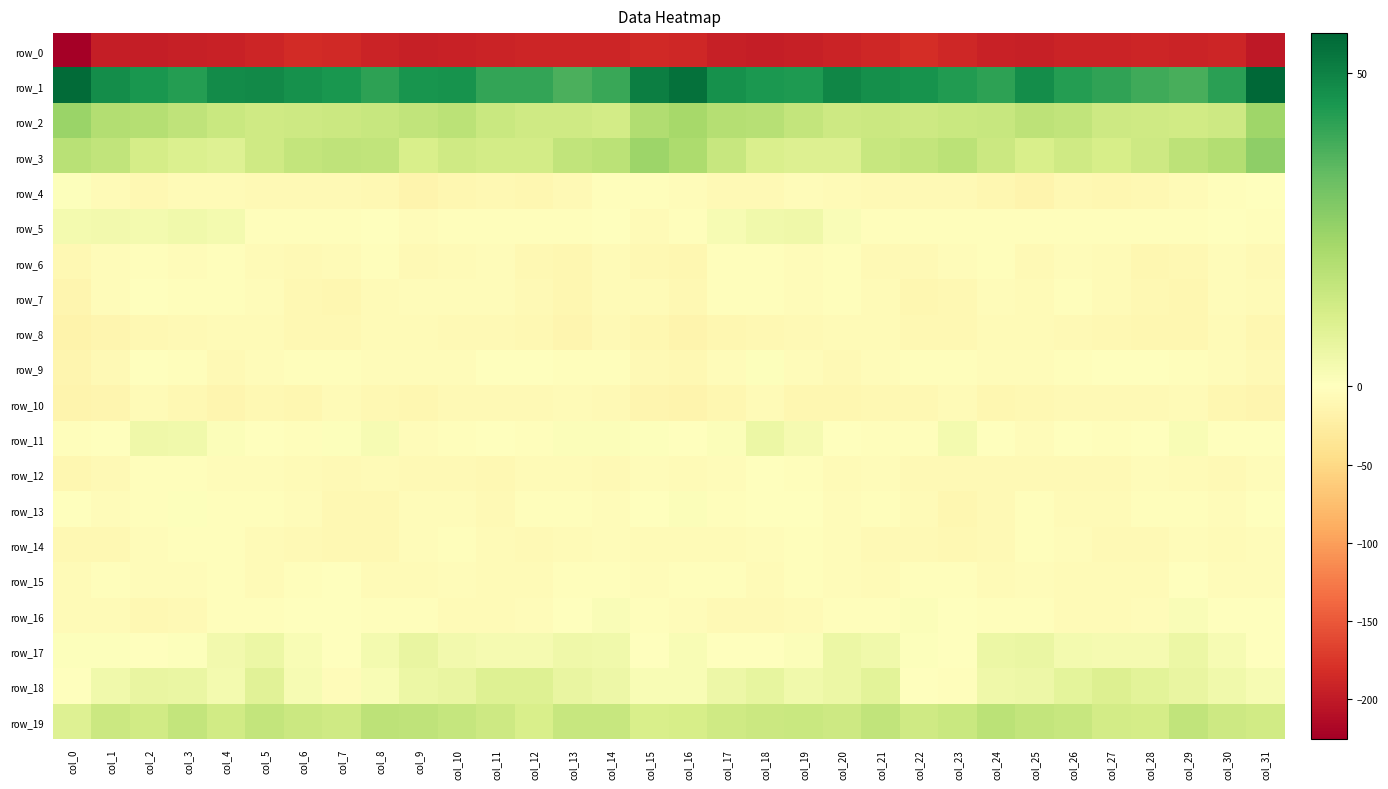

True or false: row_15 has a value of -3.5 at col_4.

True